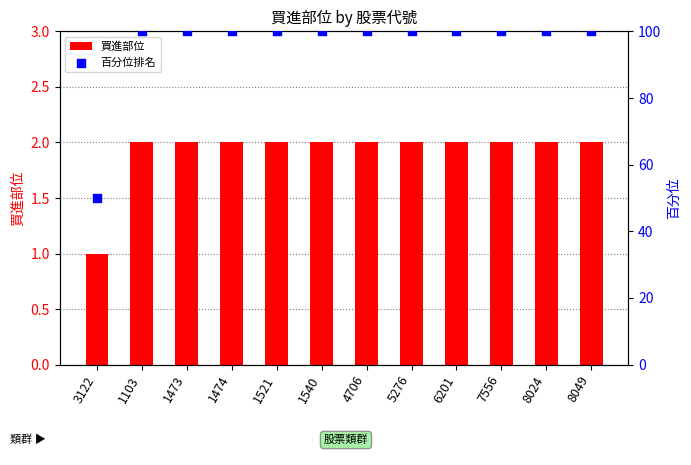

Which series has the widest spread of Y values?

百分位排名